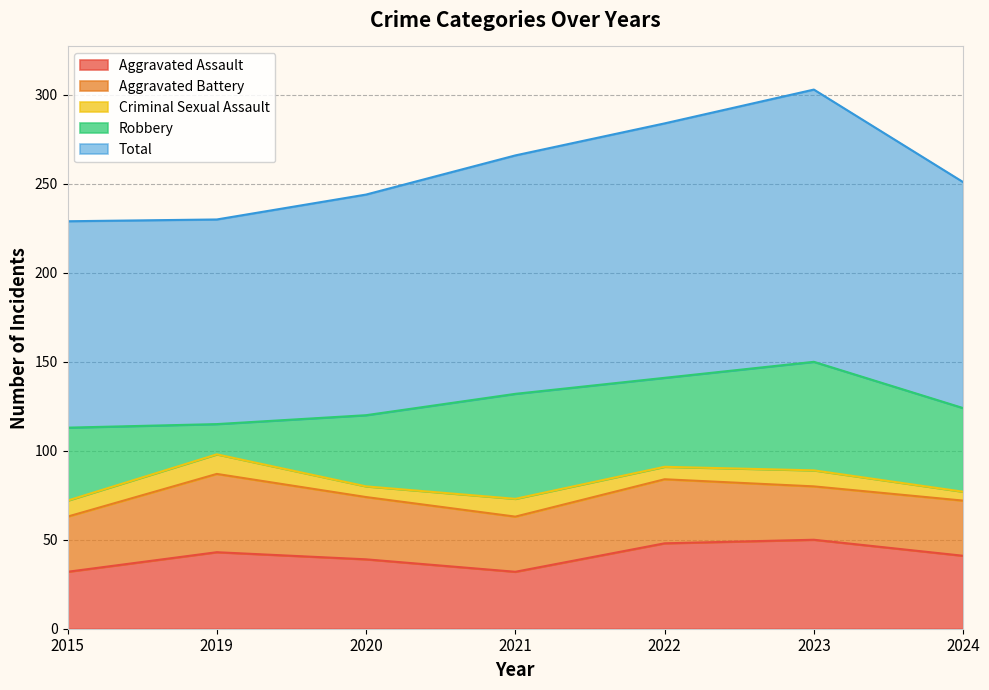

Between 2015 and 2024, which is larger?

2024